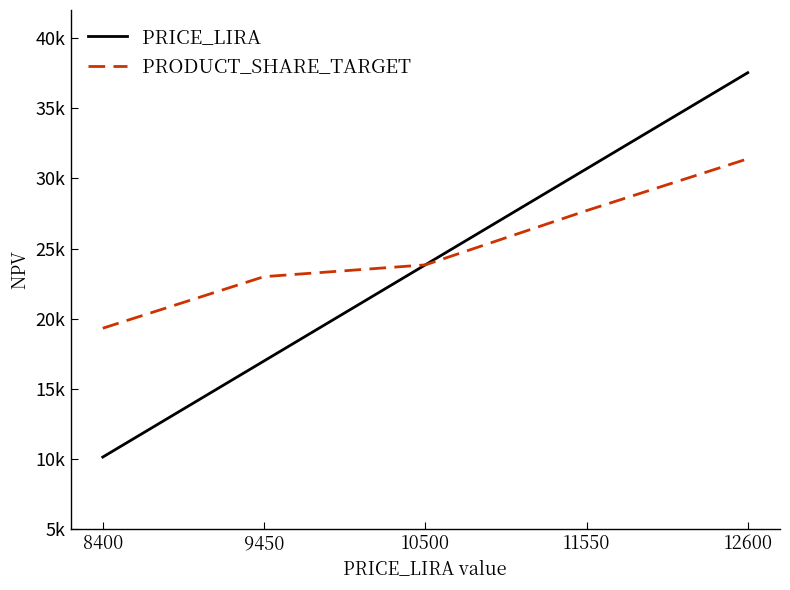

List the series in order of their overall mean, lowest first.

PRICE_LIRA, PRODUCT_SHARE_TARGET